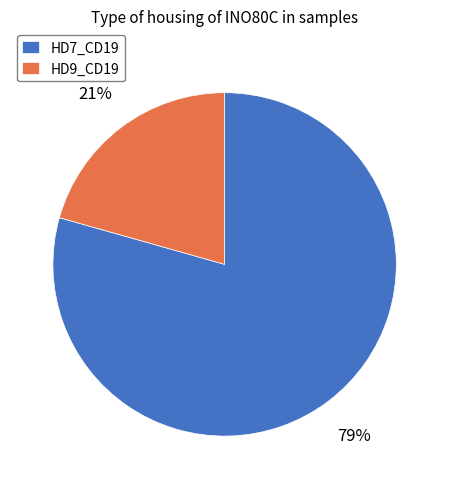

To the nearest percent, what is the average slice percentage?

50%